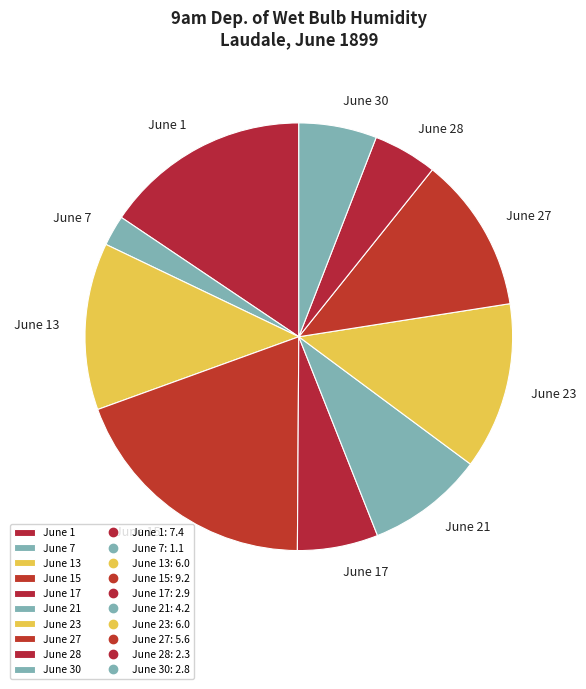

The June 1 slice represents 16% of the pie. True or false?

True